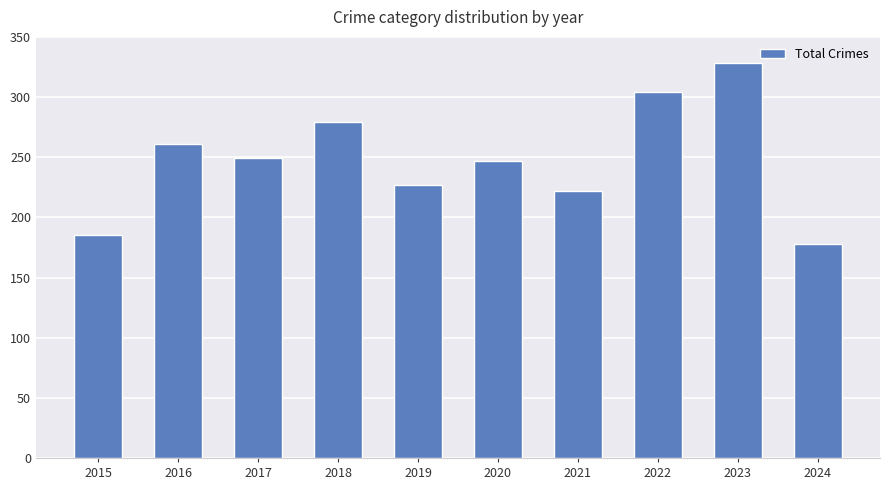

What is the difference between the second highest and second lowest values?

119